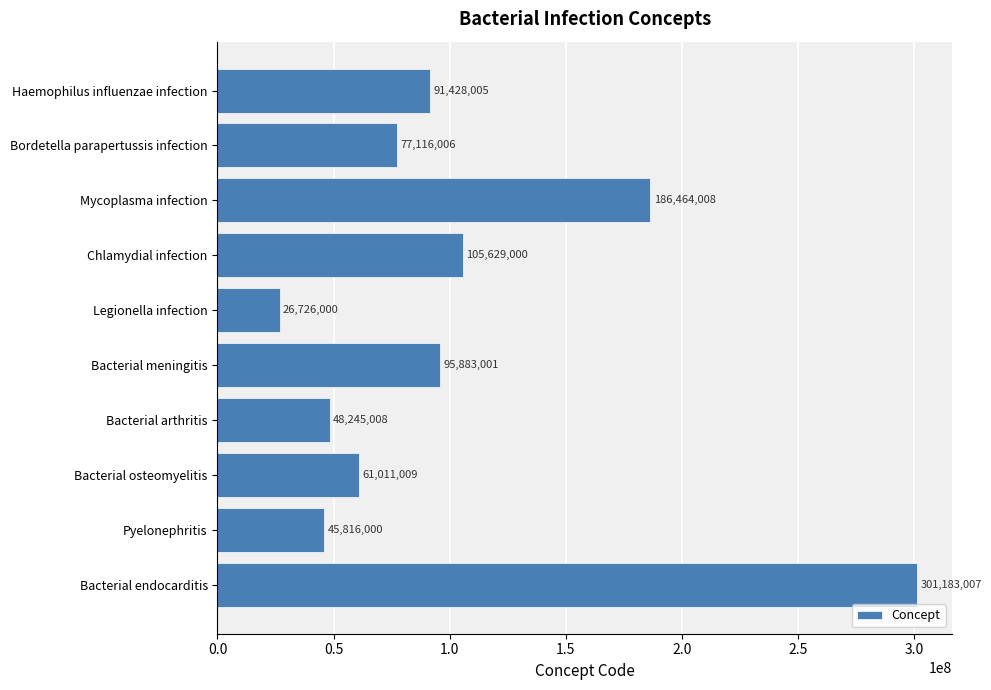

Where is the data nearest to the value 163954503?

Mycoplasma infection